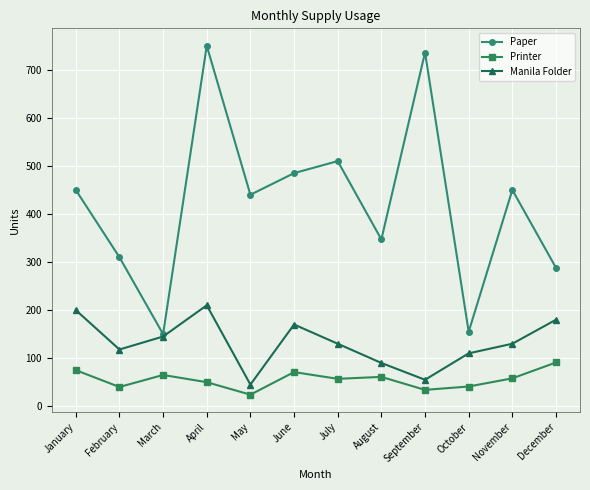

What is the difference between the highest and lowest values at January?

375